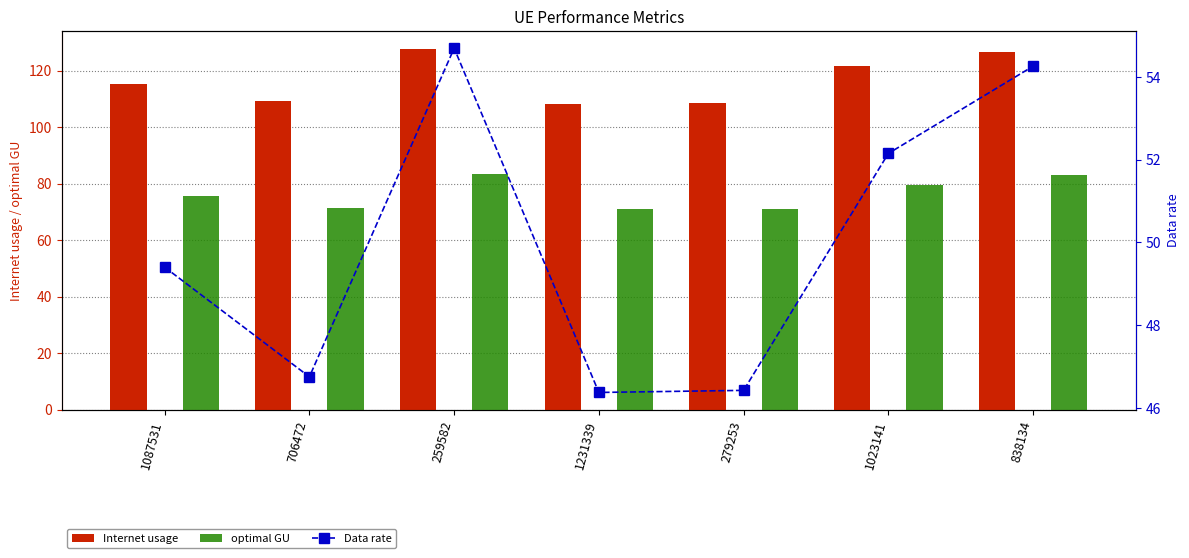

The value of Internet usage at 1087531 is 115.3. True or false?

True